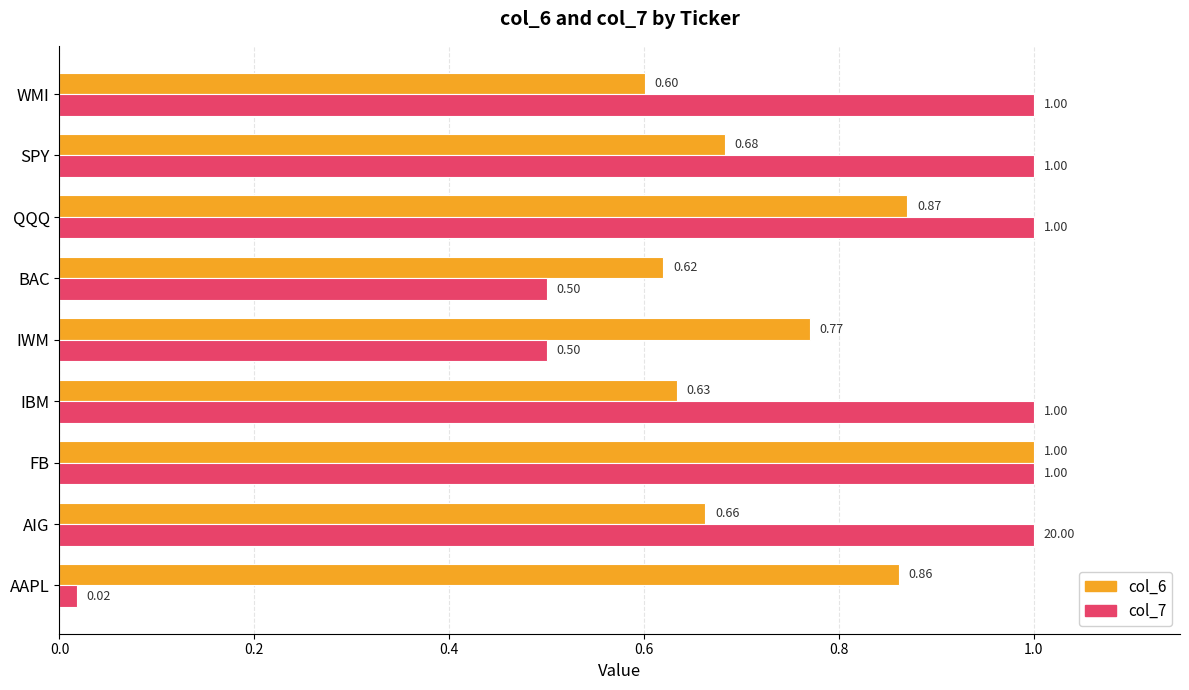

What is the total value across all series at FB?

2.0